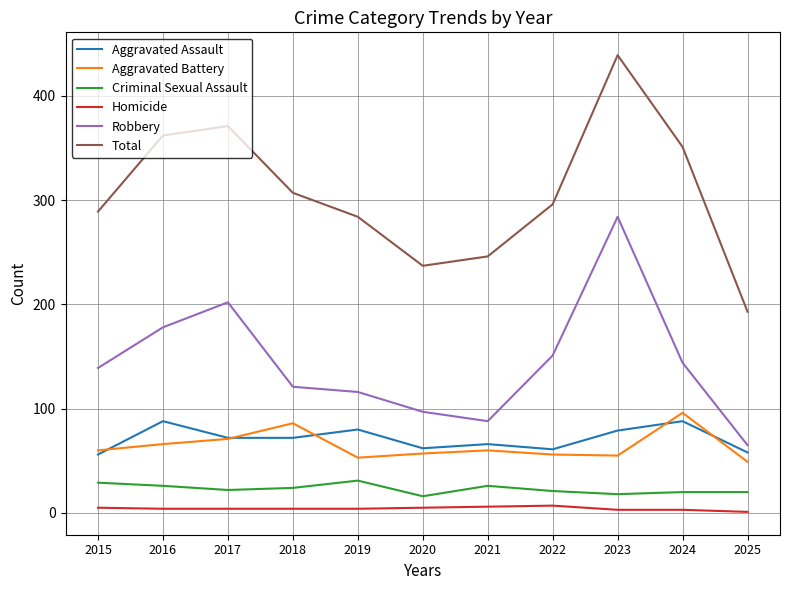

True or false: Total and Criminal Sexual Assault intersect in this chart.

False